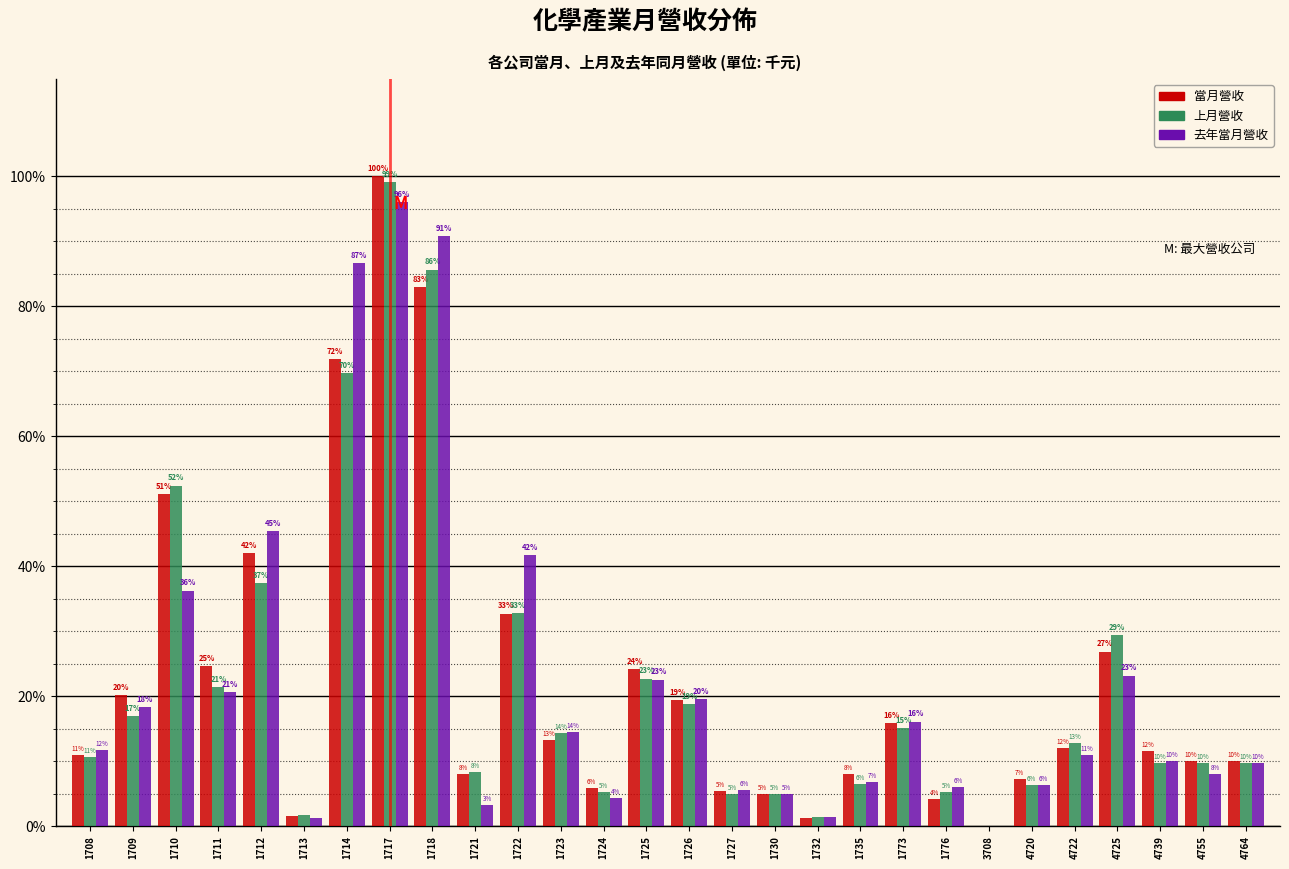

What are all the series names shown in the legend?

當月營收, 上月營收, 去年當月營收